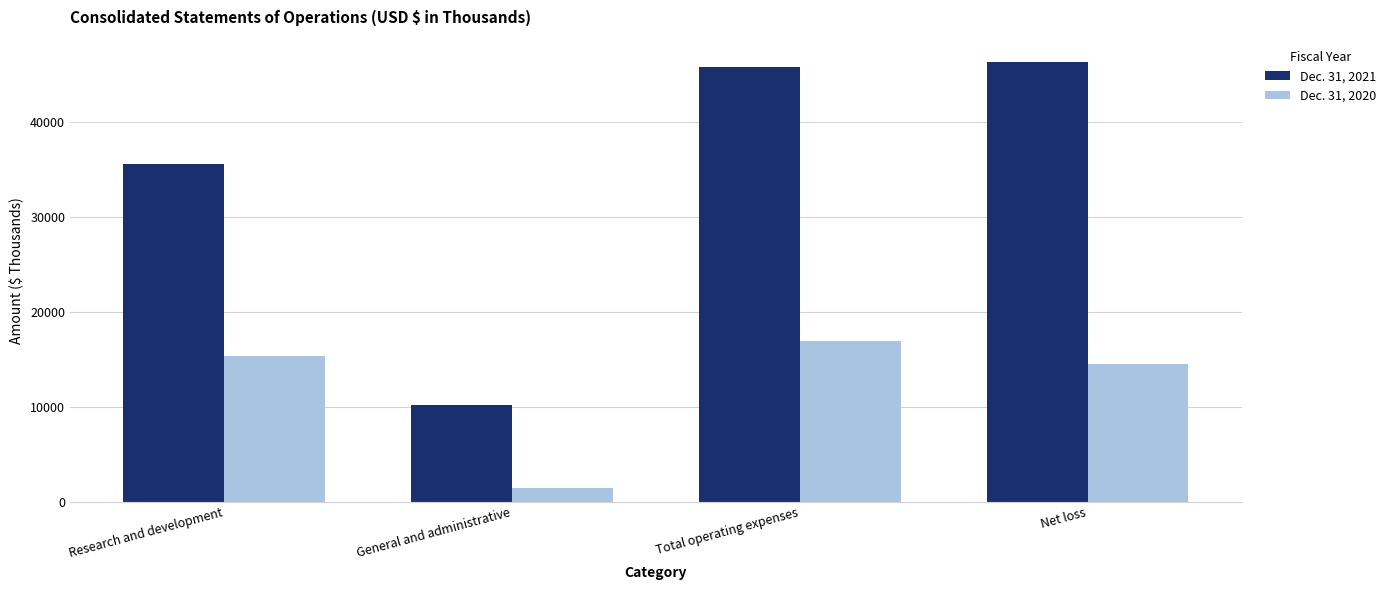

Read the Dec. 31, 2021 value at General and administrative.

10258